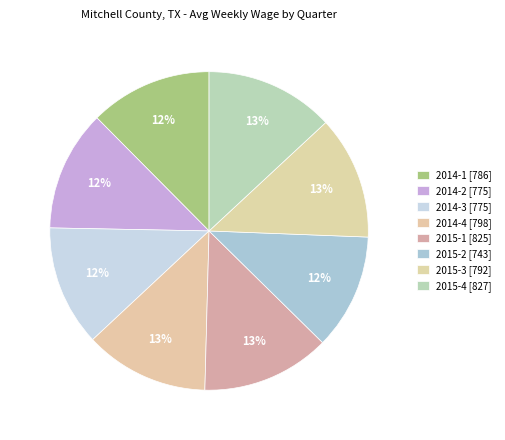

Count the number of slices in the pie.

8